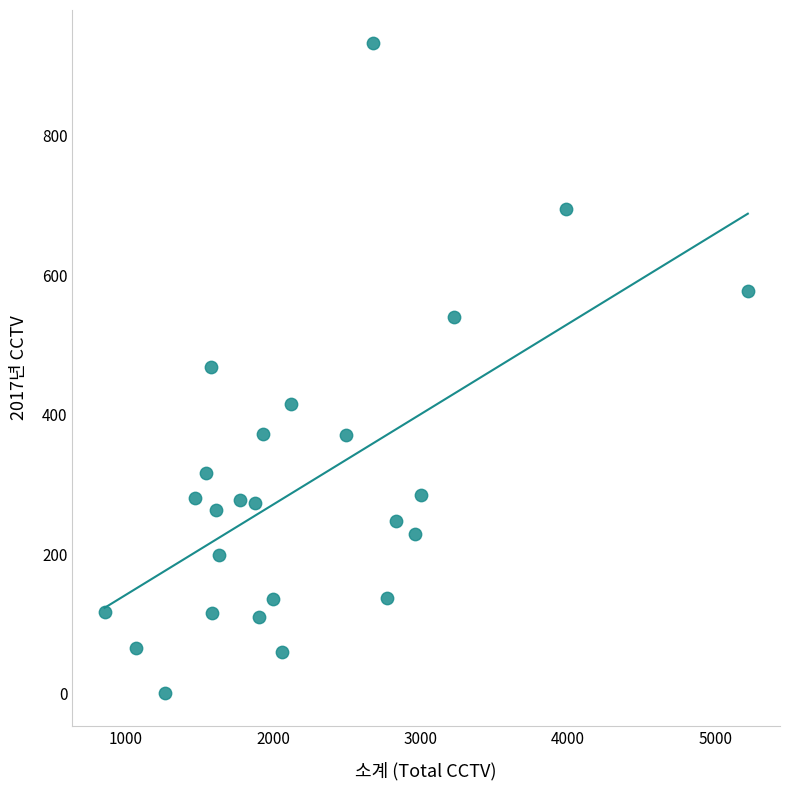

What is the range of Y values (max minus min)?

932